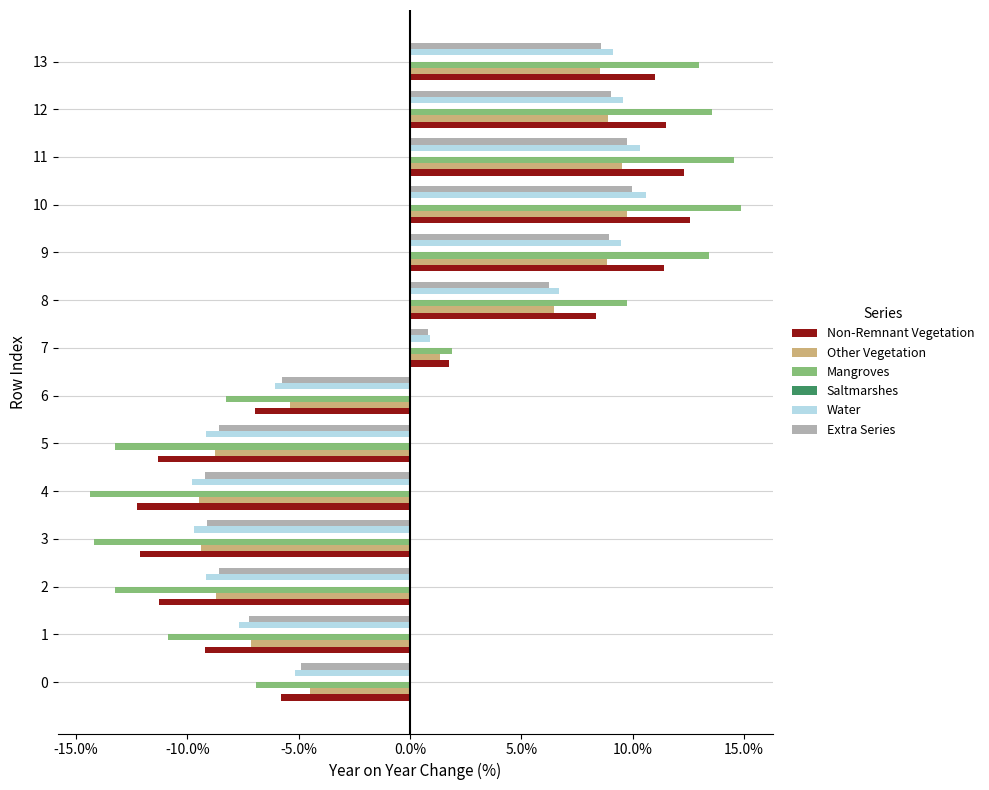

Reading left to right, transcribe all the data shown in this chart.

Non-Remnant Vegetation: -0.1	-0.1	-0.1	-0.1	-0.1	-0.1	-0.1	0.0	0.1	0.1	0.1	0.1	0.1	0.1
Other Vegetation: -0.0	-0.1	-0.1	-0.1	-0.1	-0.1	-0.1	0.0	0.1	0.1	0.1	0.1	0.1	0.1
Mangroves: -0.1	-0.1	-0.1	-0.1	-0.1	-0.1	-0.1	0.0	0.1	0.1	0.1	0.1	0.1	0.1
Saltmarshes: 0.1	0.1	0.1	0.1	0.1	0.1	0.1	0.1	0.1	0.1	0.1	0.1	0.1	0.1
Water: -0.1	-0.1	-0.1	-0.1	-0.1	-0.1	-0.1	0.0	0.1	0.1	0.1	0.1	0.1	0.1
Extra Series: -0.0	-0.1	-0.1	-0.1	-0.1	-0.1	-0.1	0.0	0.1	0.1	0.1	0.1	0.1	0.1